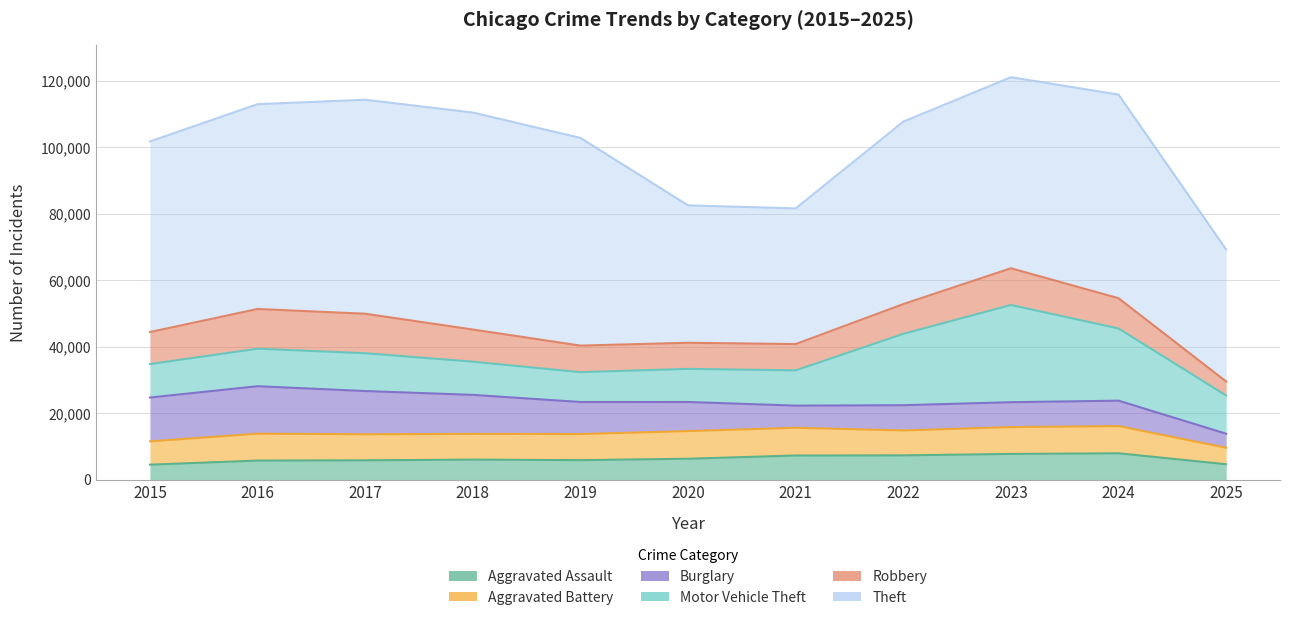

Does the chart display data point markers on the line(s)?

No